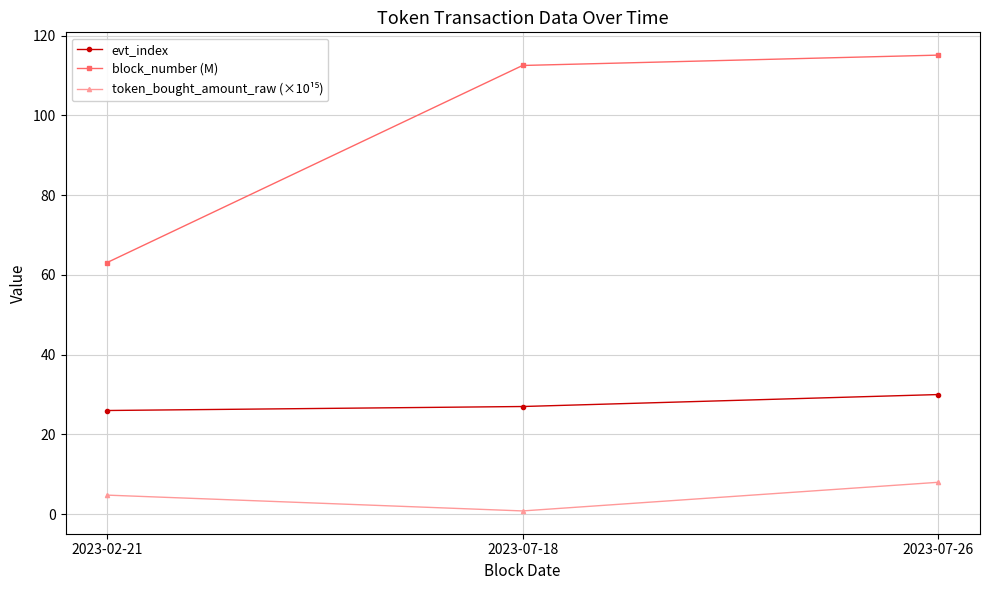

What is the minimum value shown in the chart?

0.8